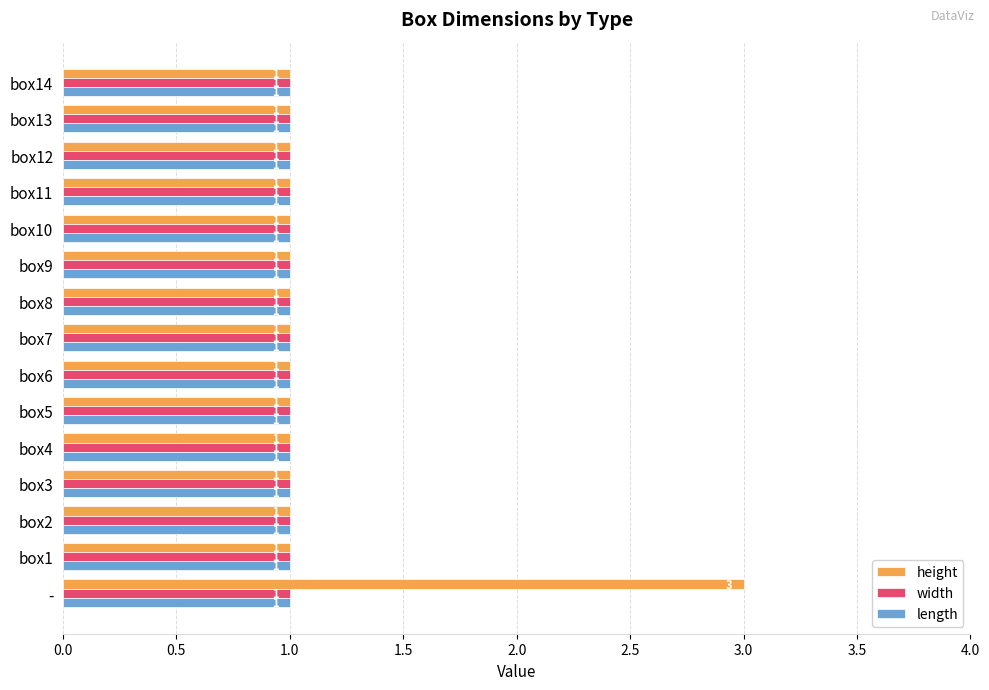

The width series shows 1 at box7. True or false?

True